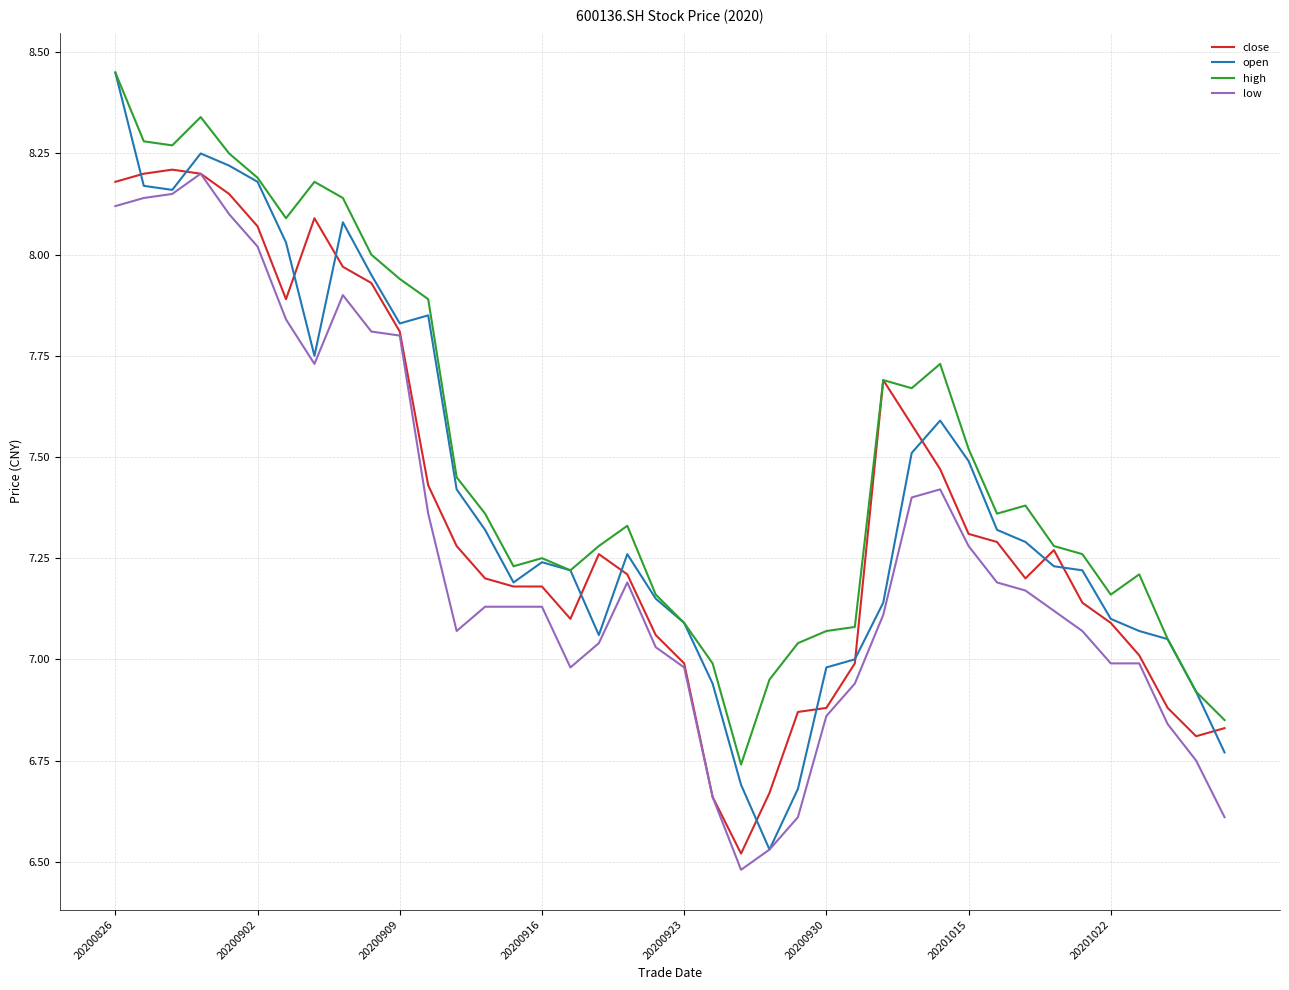

Which series has the largest range (max minus min)?

open